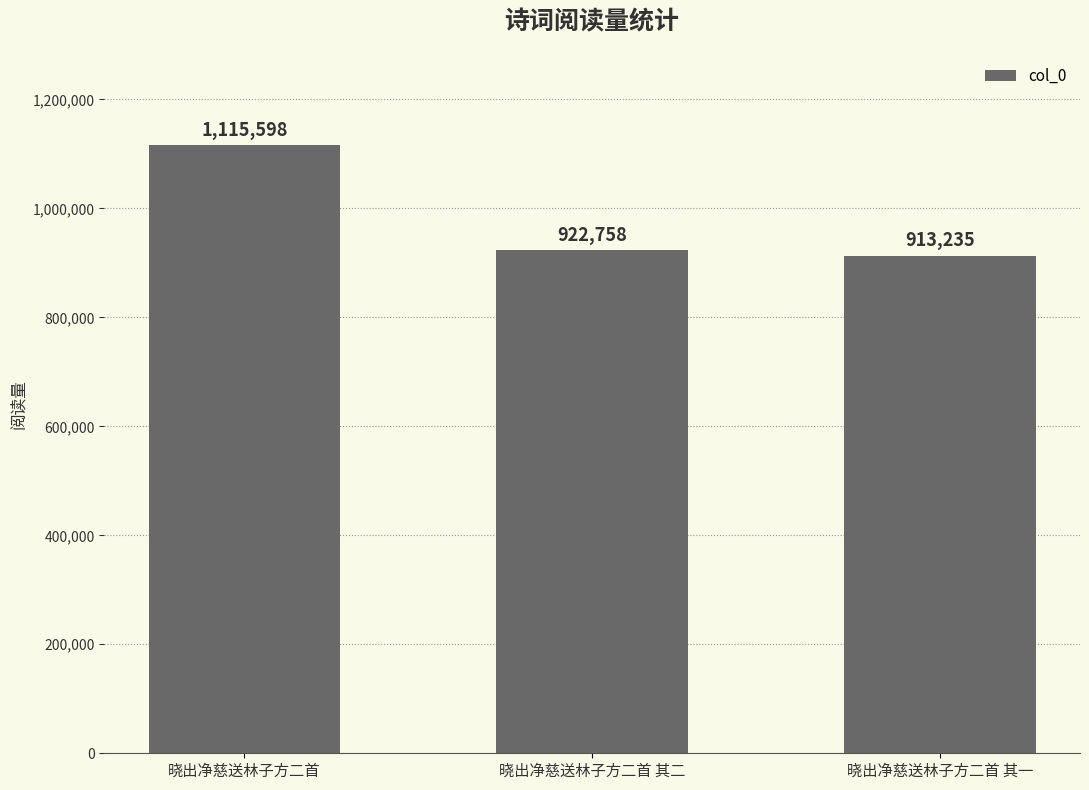

What is the ratio of the value at 晓出净慈送林子方二首 其二 to the value at 晓出净慈送林子方二首 其一?

1.0